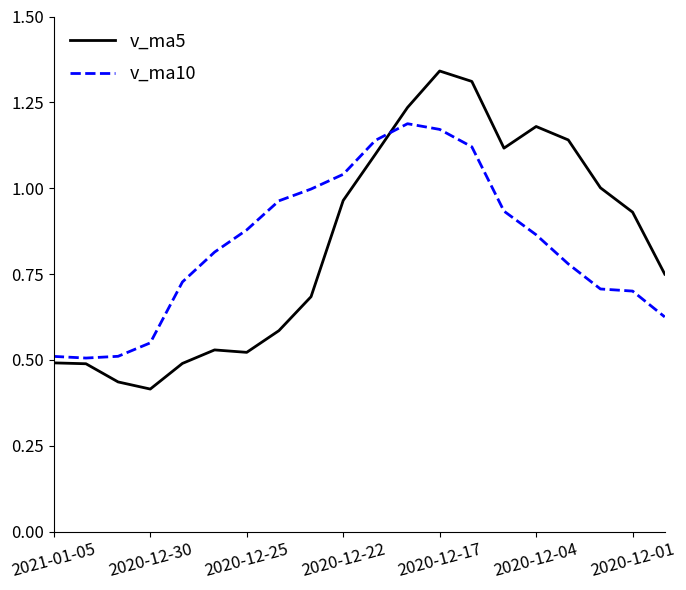

Does the chart have visible grid lines?

No